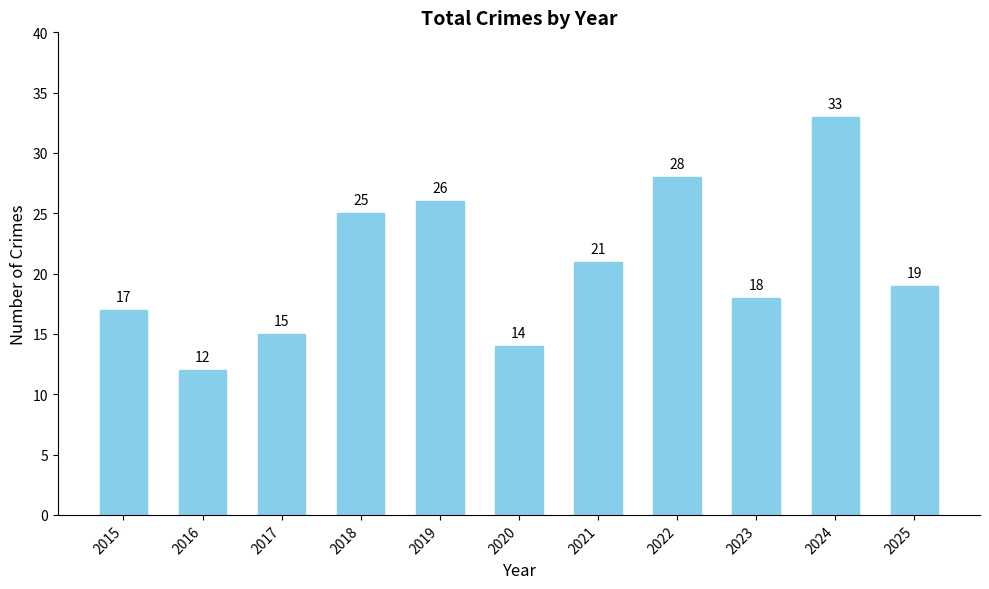

At which category does the chart reach its minimum across all series?

2016